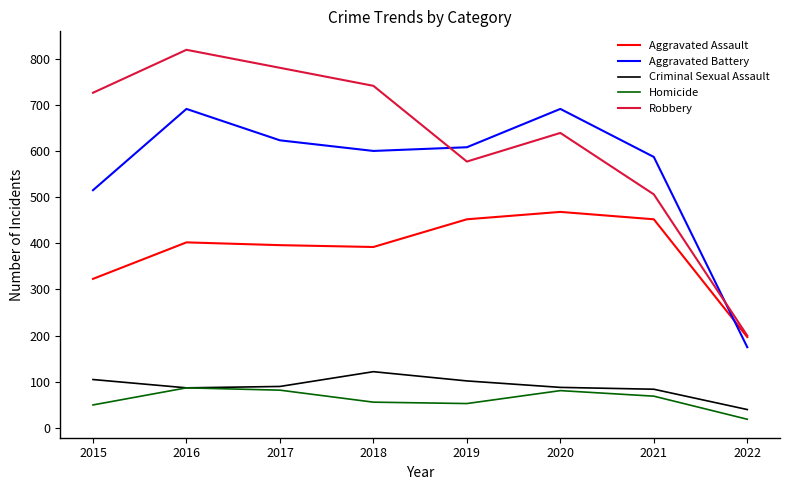

What is the spread (max minus min) of values at 2020?

610